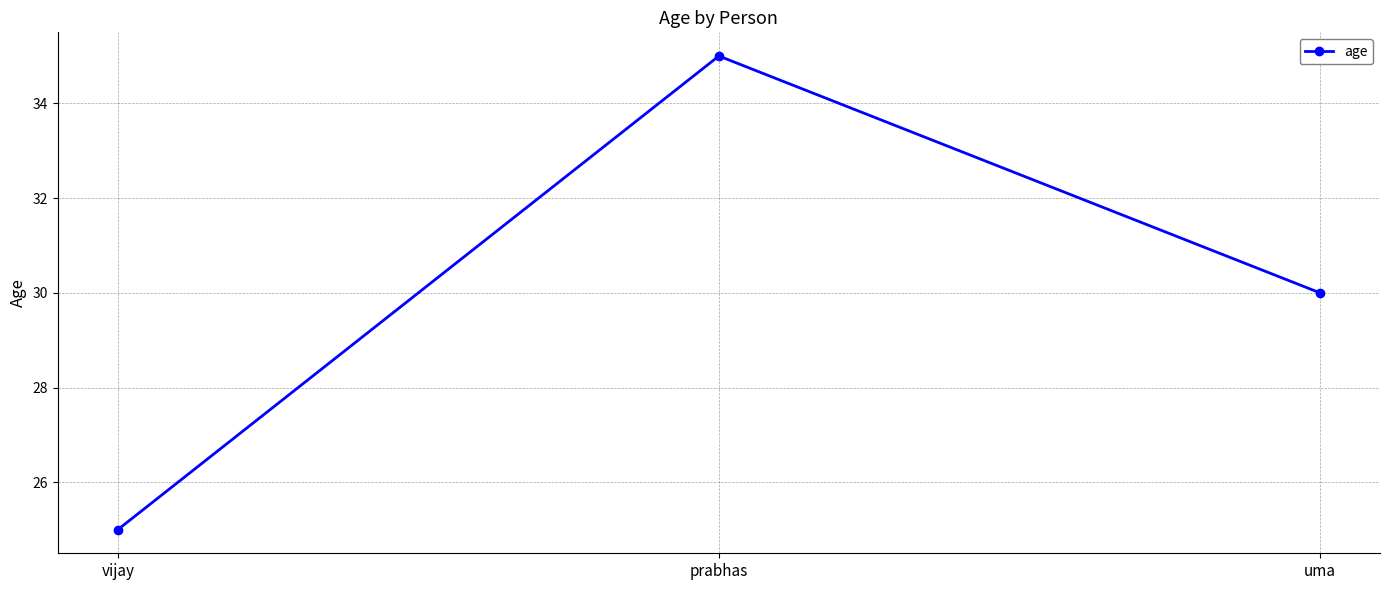

What is the smallest value displayed?

25